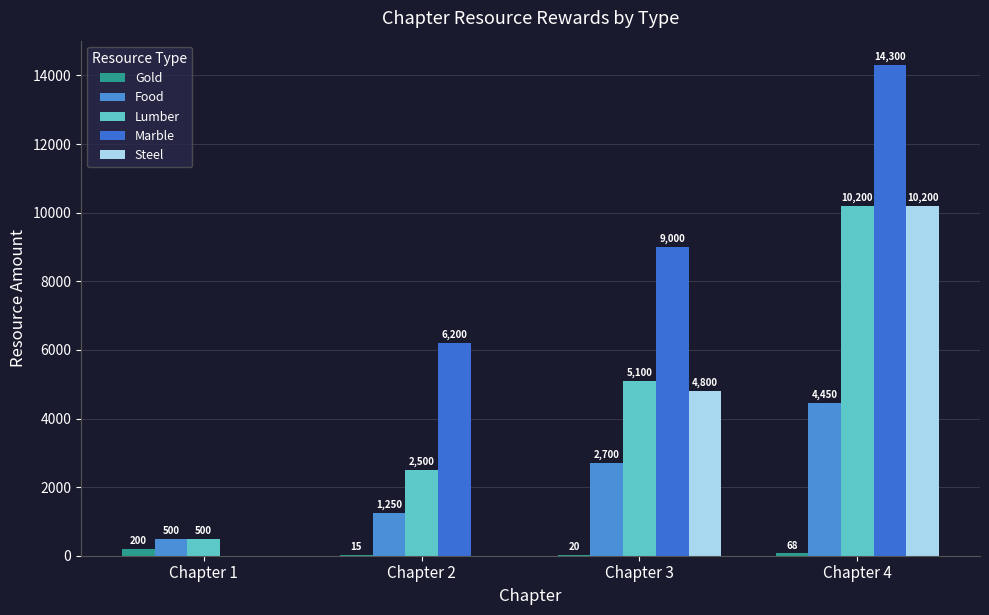

What is the value of the Lumber bar at the 4th from the left?

10200